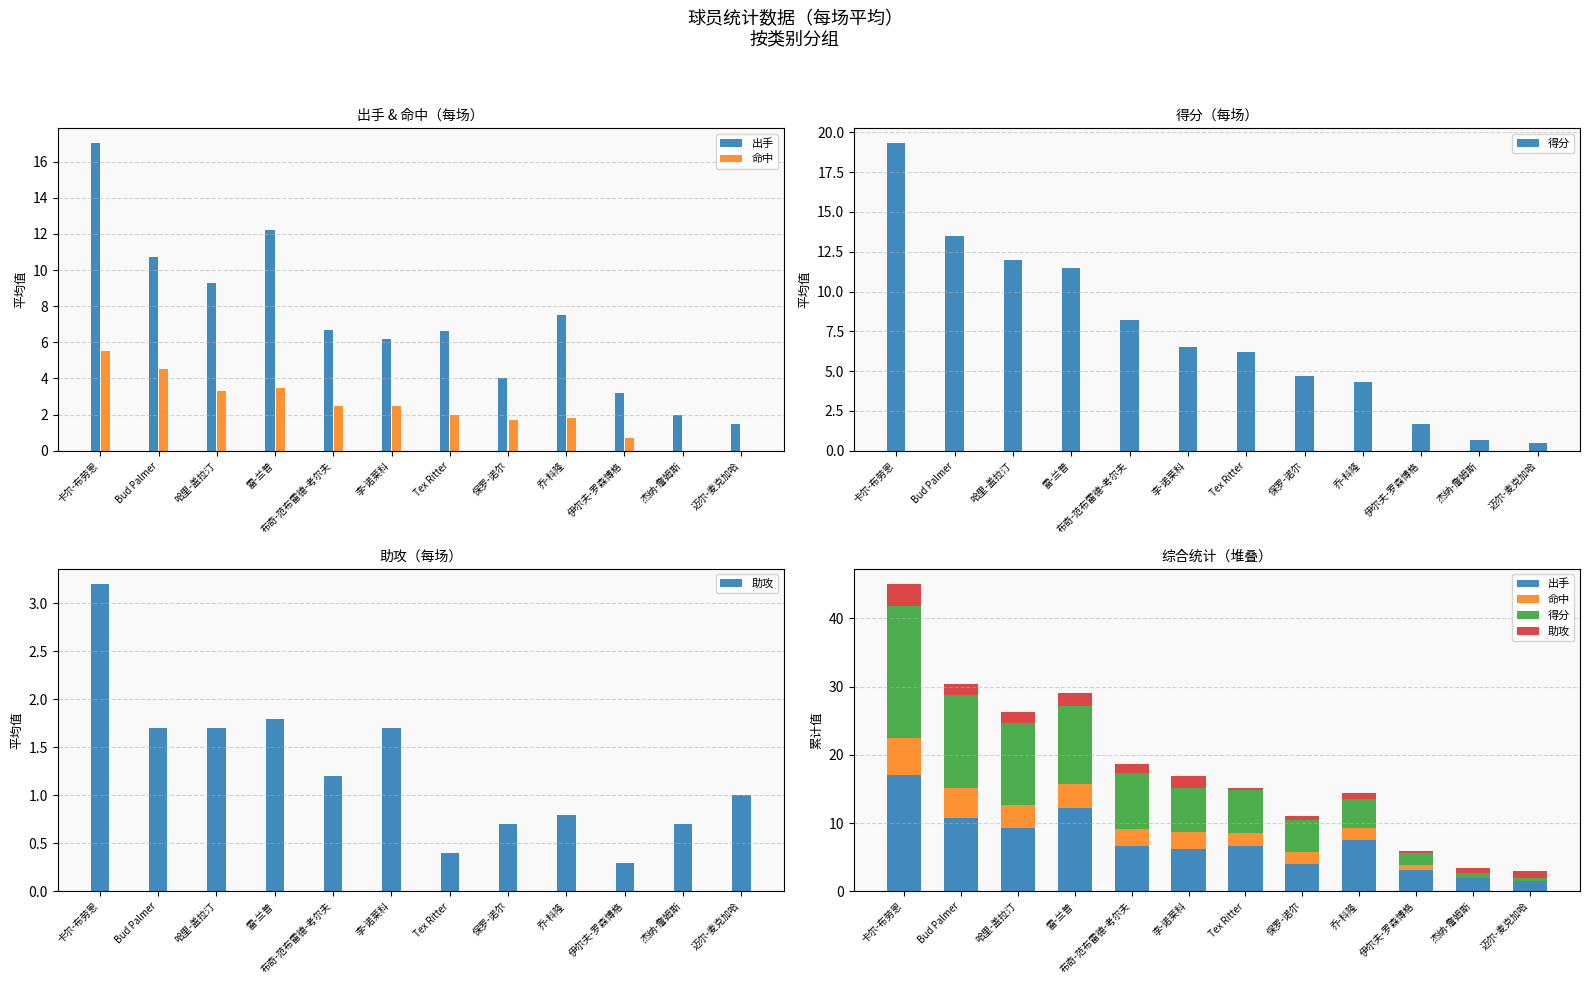

What is the total value across all series at 哈里-盖拉汀?

26.3